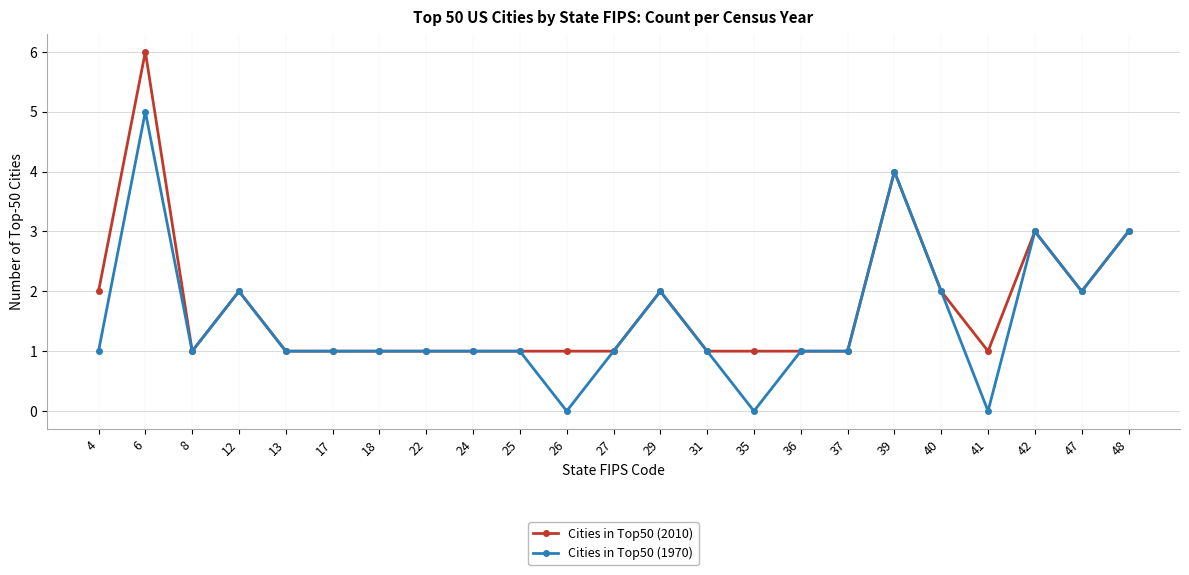

Is the value of Cities in Top50 (1970) at 39 greater than the value of Cities in Top50 (2010) at 25?

Yes